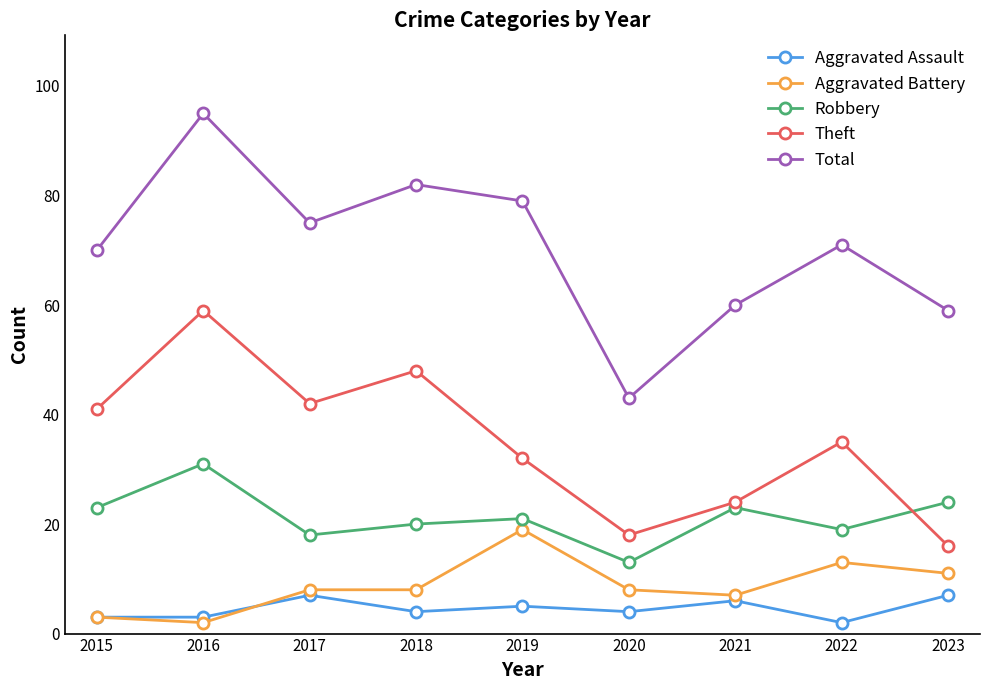

True or false: Aggravated Assault has more than 2 points higher than both neighbors.

True